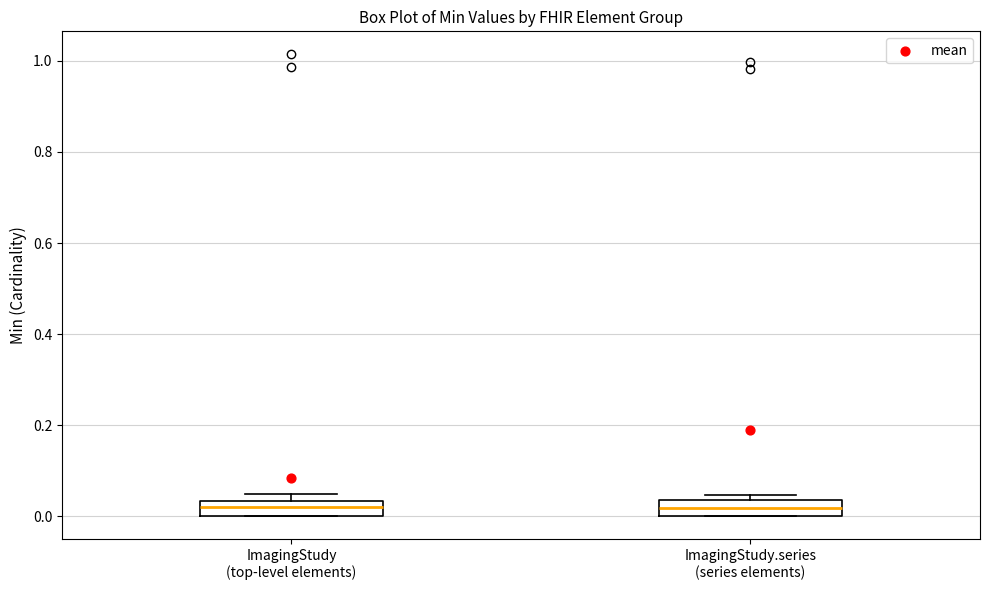

Where is the lower edge of the box for ImagingStudy.series (series elements) on the y-axis? The values are not printed on the chart, so give them approximately, as read against the axis.

0.00